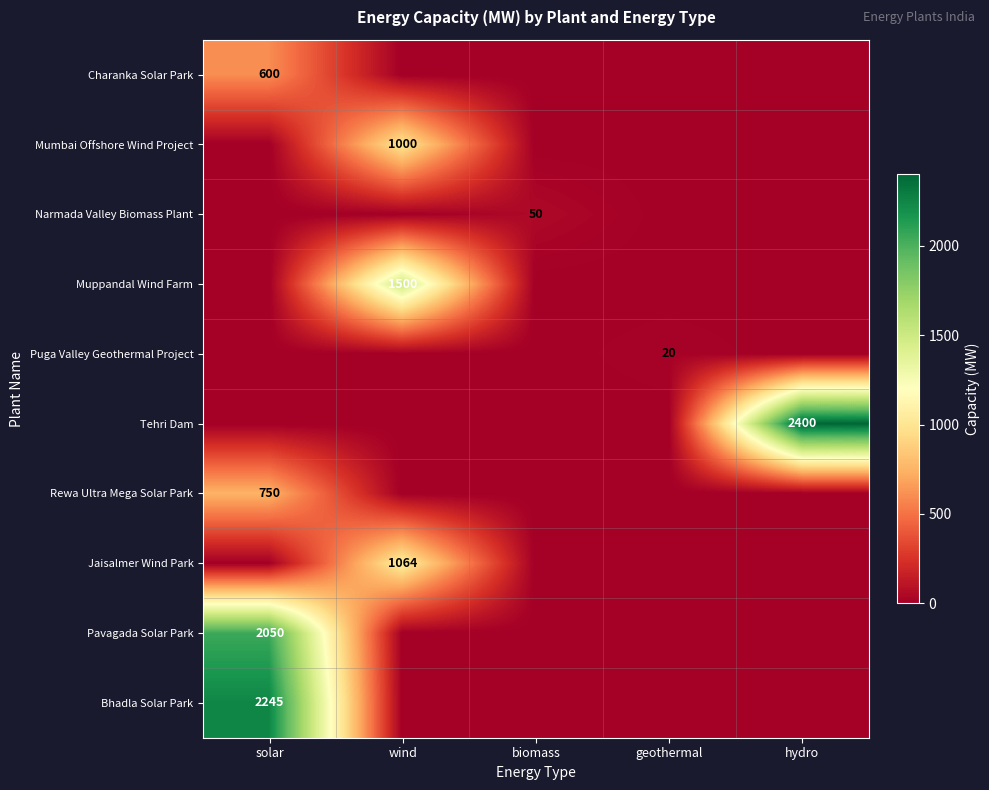

Is it true that Pavagada Solar Park equals 2050 at solar?

True